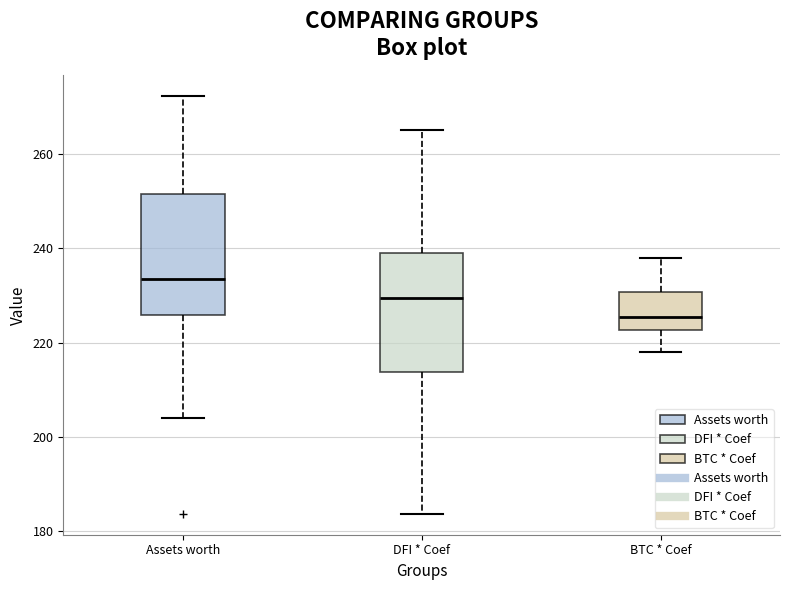

Which box's median line is the lowest?

BTC * Coef